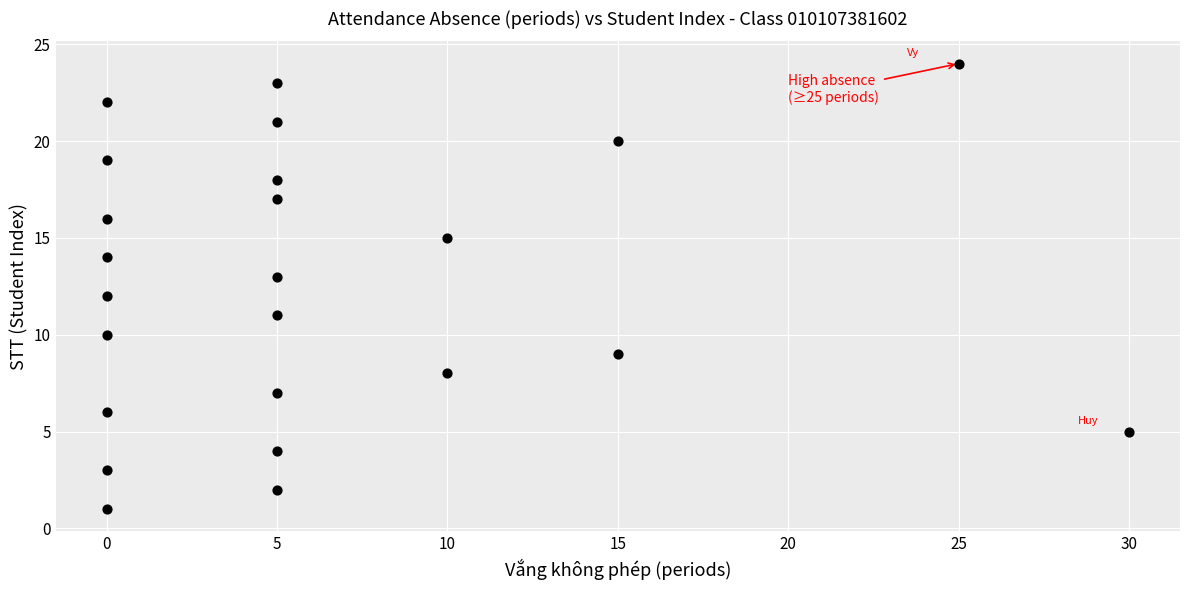

What is the range of Y values (max minus min)?

23